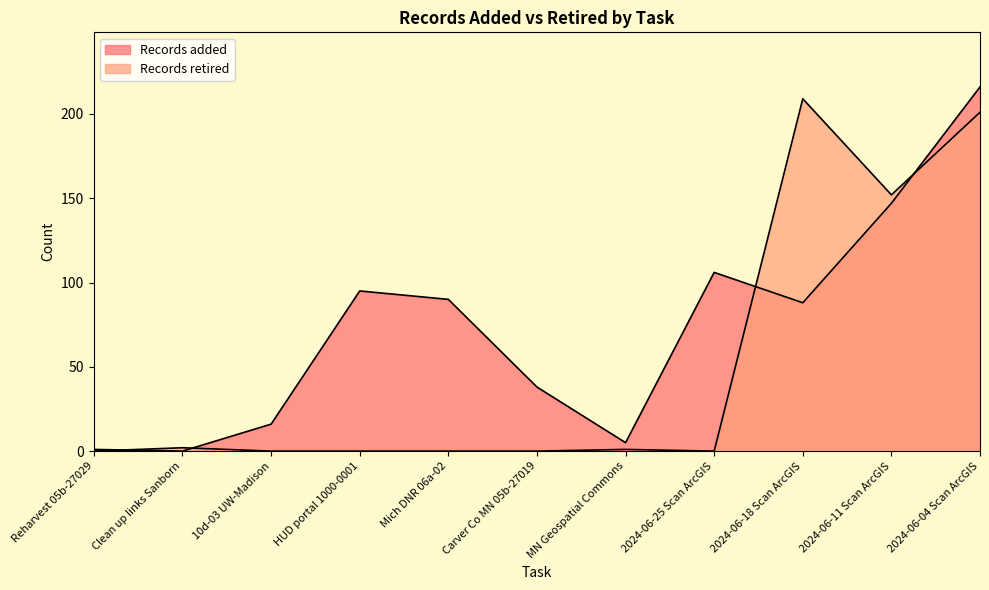

What is the total value across all series at HUD portal 1000-0001?

95